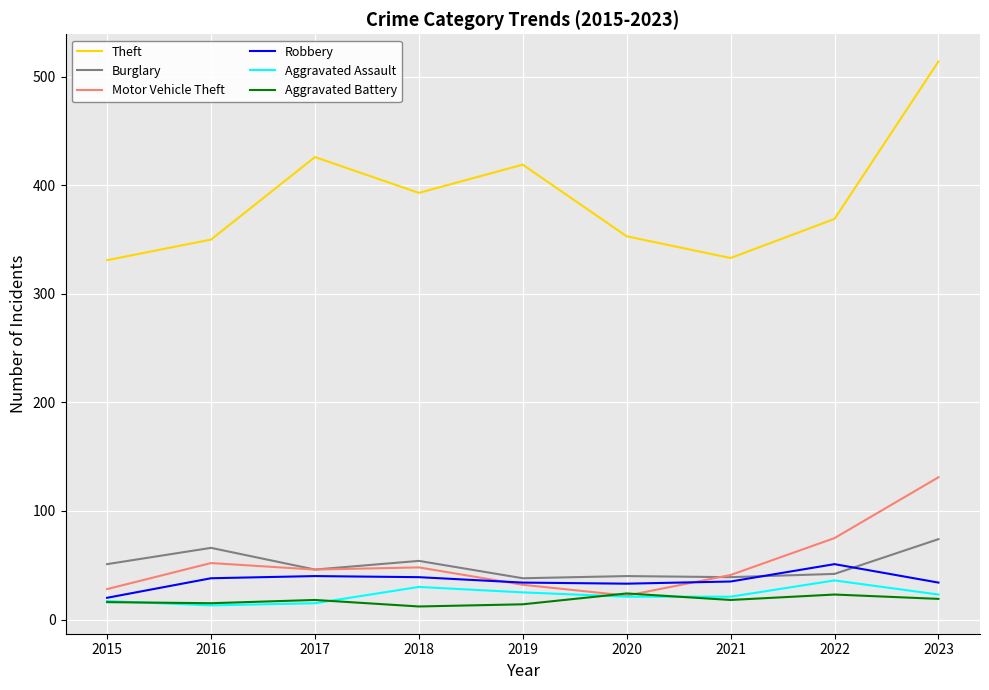

Which series changed the most between 2022 and 2023?

Theft